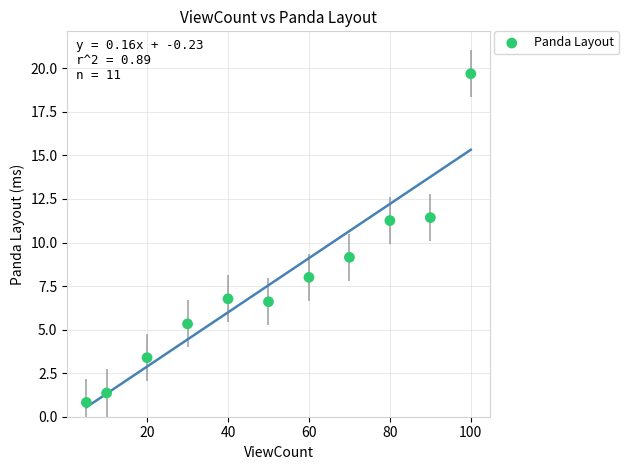

What Y value in the scatter plot is closest to 10?

9.2